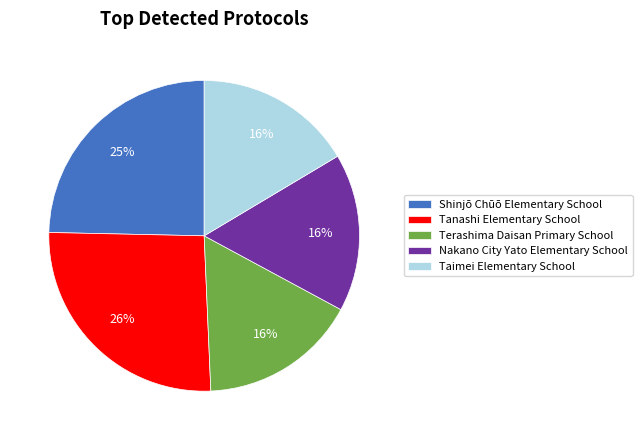

Which slice is the largest?

Tanashi Elementary School